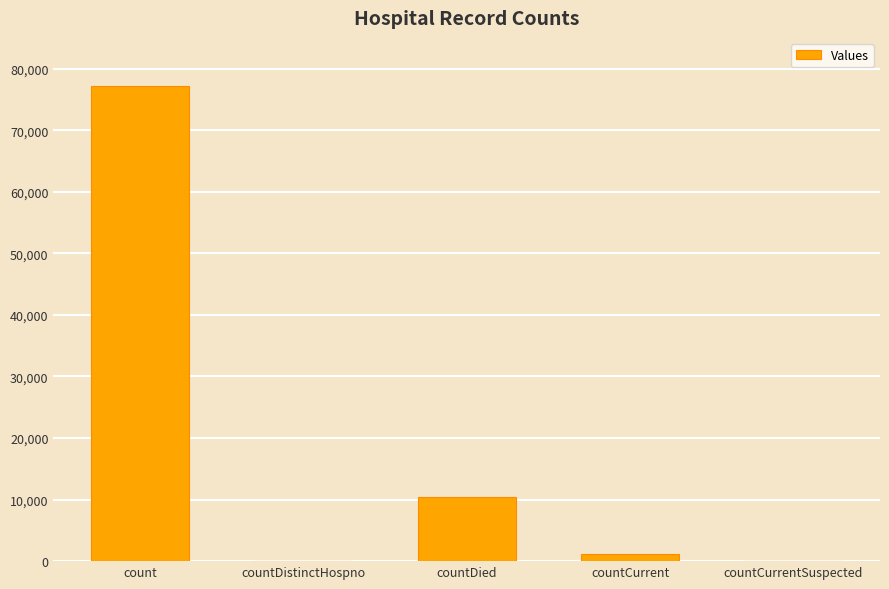

Where is the data nearest to the value 38616?

countDied